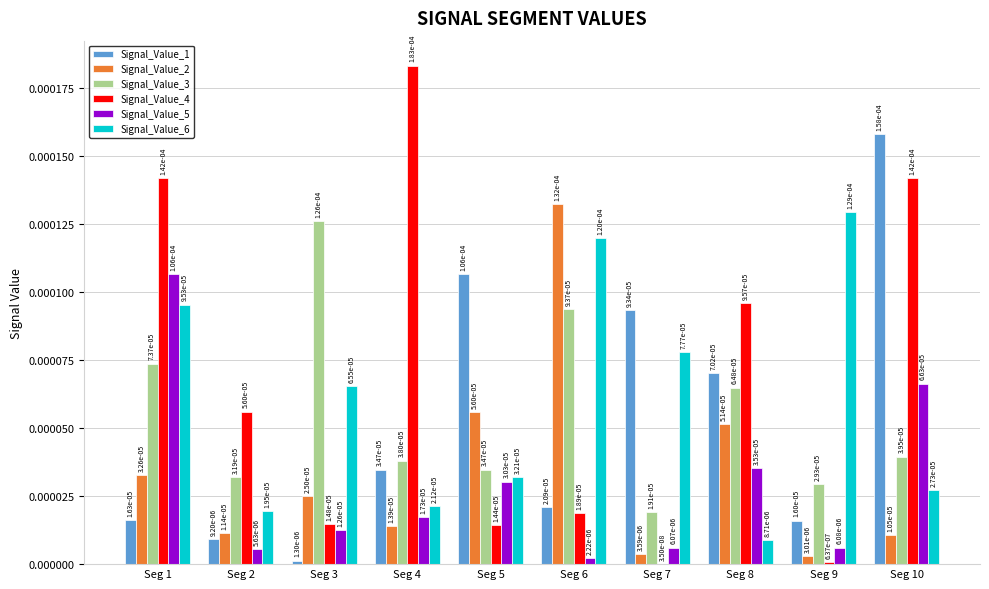

Are the bars grouped side by side (vs. stacked)?

Yes